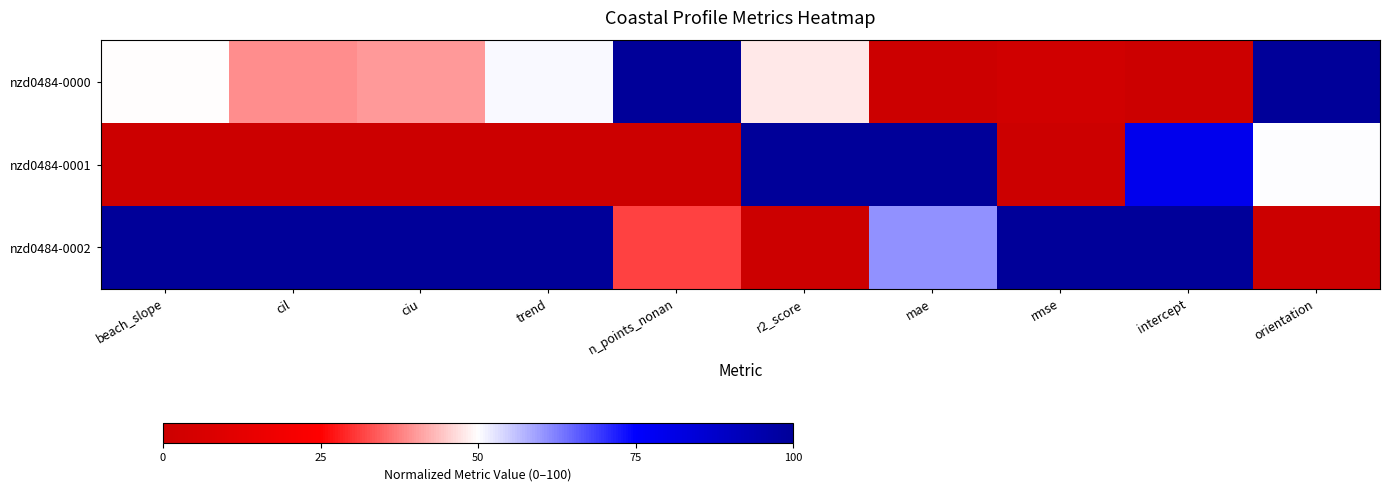

Which has a higher value, trend or rmse?

trend